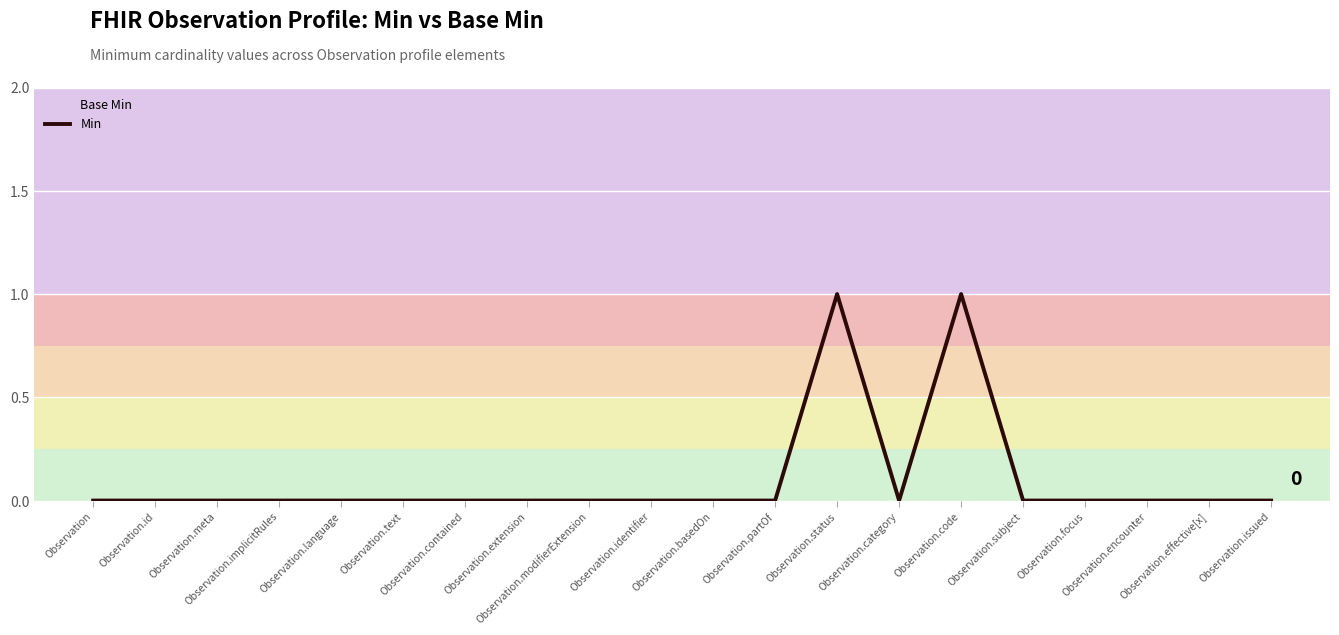

Which has a higher value, Observation or Observation.code?

Observation.code